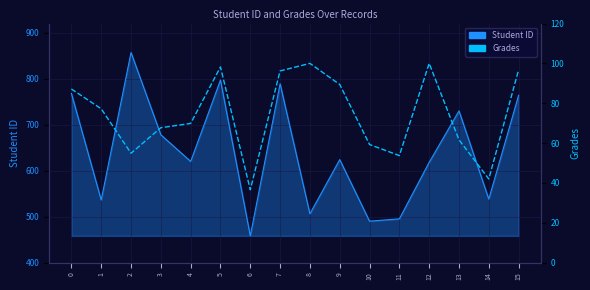

What value does the Grades series have at 12?

100.0